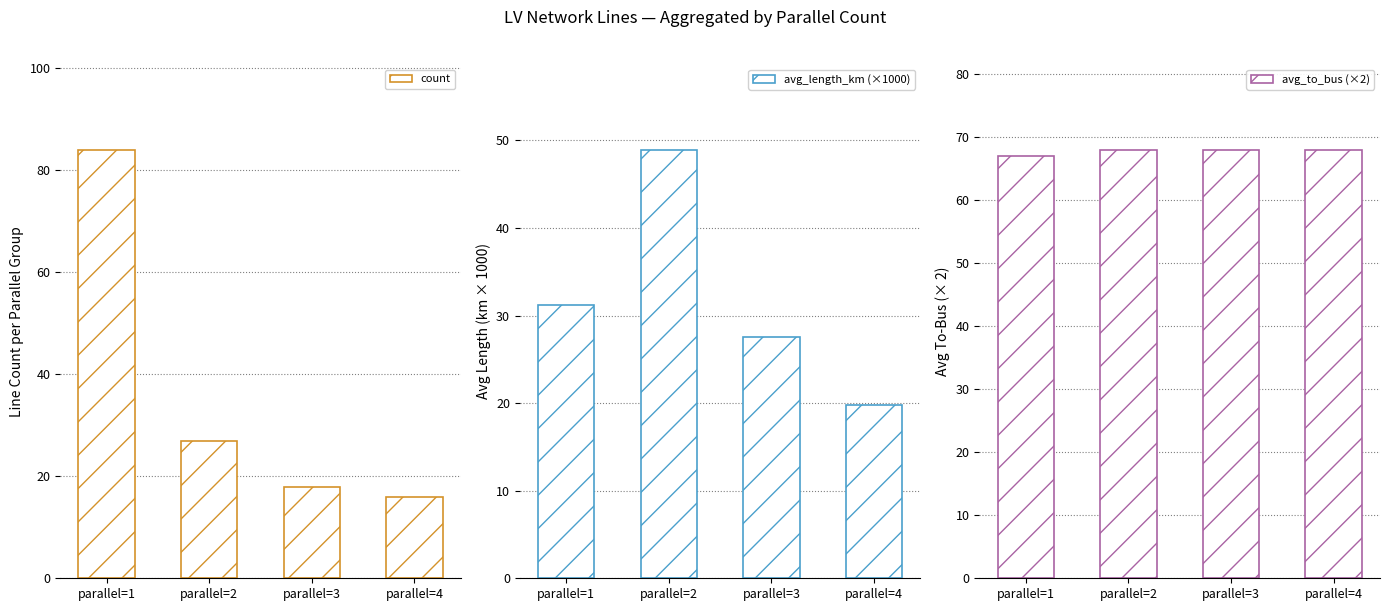

Reading left to right, transcribe all the data shown in this chart.

count: 84.0	27.0	18.0	16.0
avg_length_km (×1000): 31.2	48.9	27.6	19.8
avg_to_bus (×2): 67.0	68.0	68.0	68.0